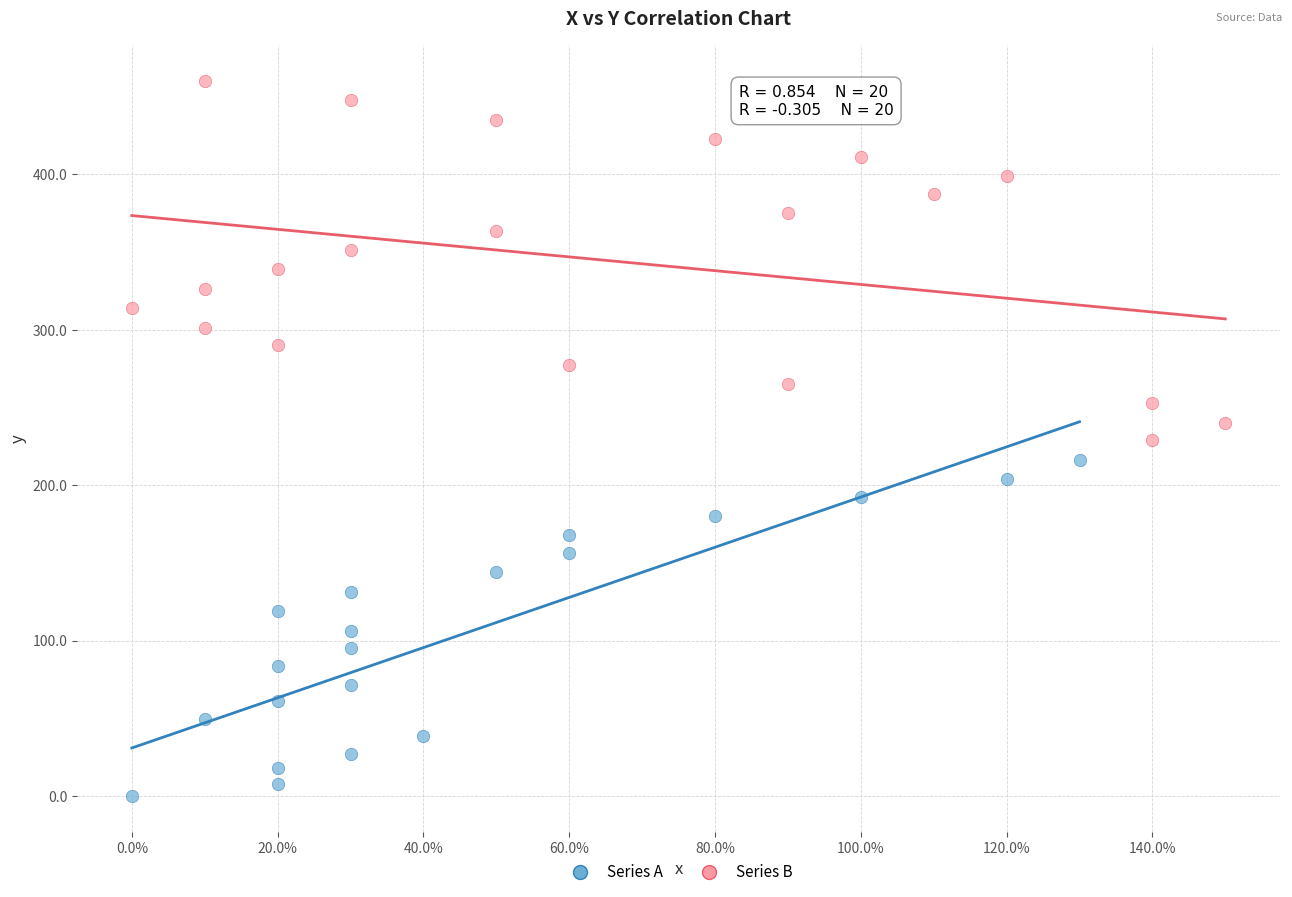

Which series reaches the minimum Y coordinate?

Series A